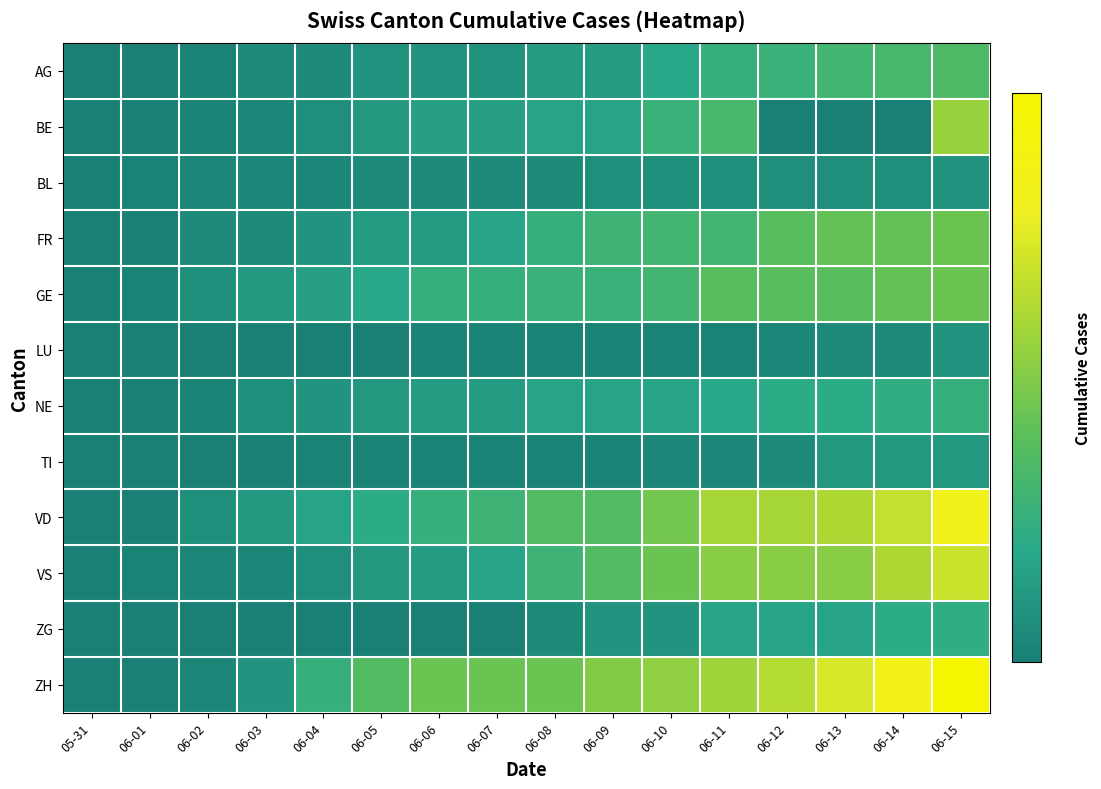

How many distinct data groups are displayed?

12